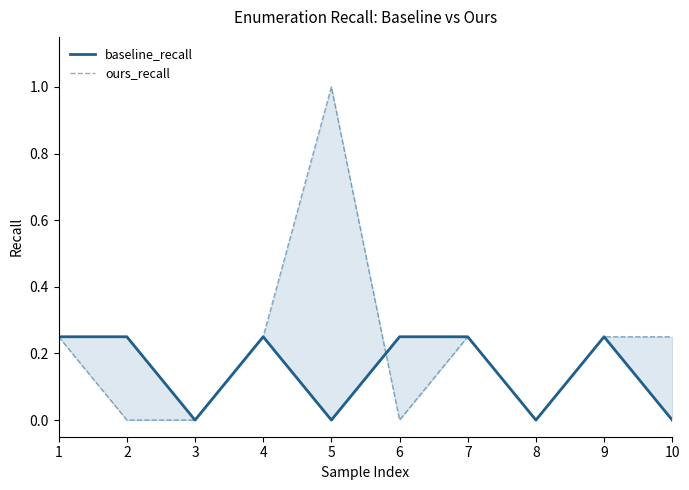

Which series changed the most between 1 and 4?

baseline_recall